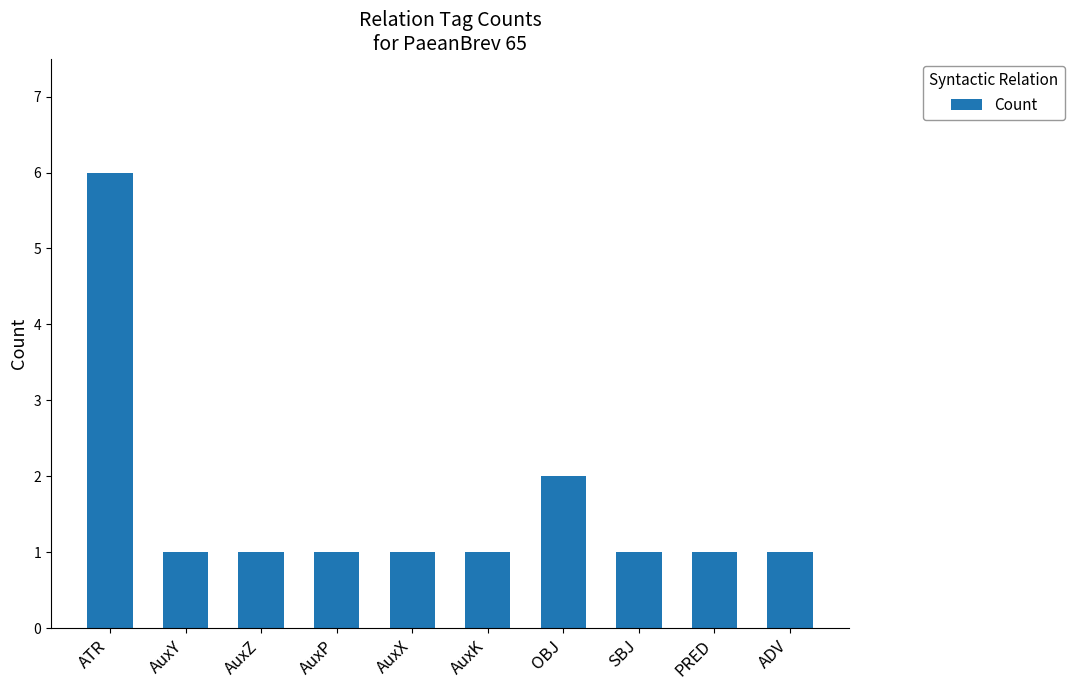

Read the value at ADV.

1